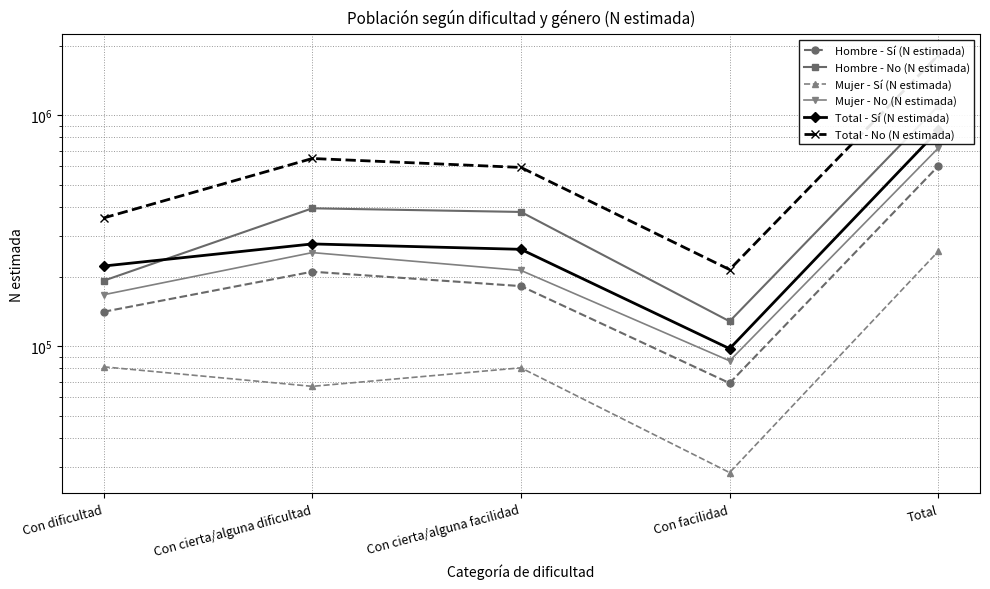

Is the value of Mujer - No (N estimada) at Con facilidad greater than the value of Mujer - Sí (N estimada) at Con cierta/alguna dificultad?

Yes